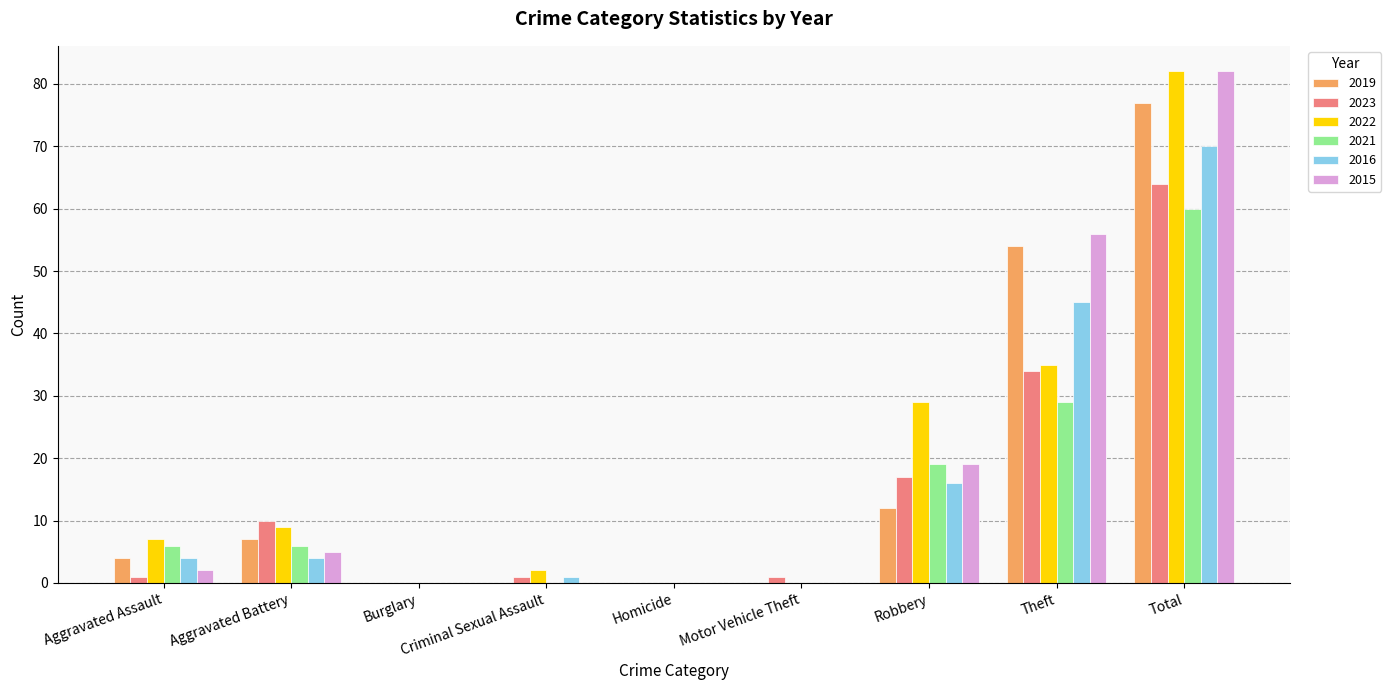

Are the bars grouped side by side (vs. stacked)?

Yes